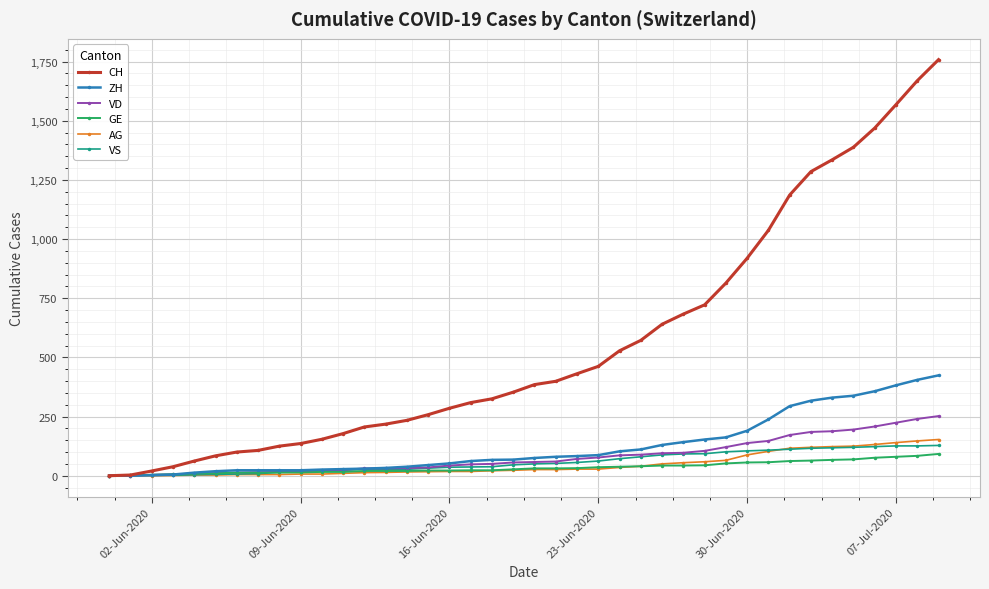

Rank the series by their maximum value, from lowest to highest.

GE, VS, AG, VD, ZH, CH